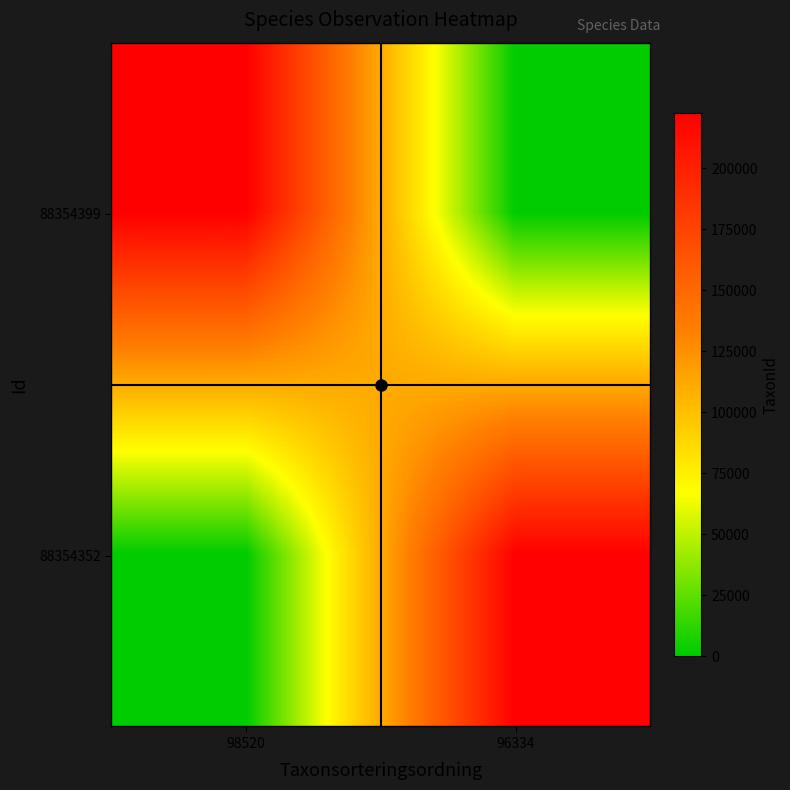

Rank the series at 98520 from highest to lowest value.

88354399, 88354352